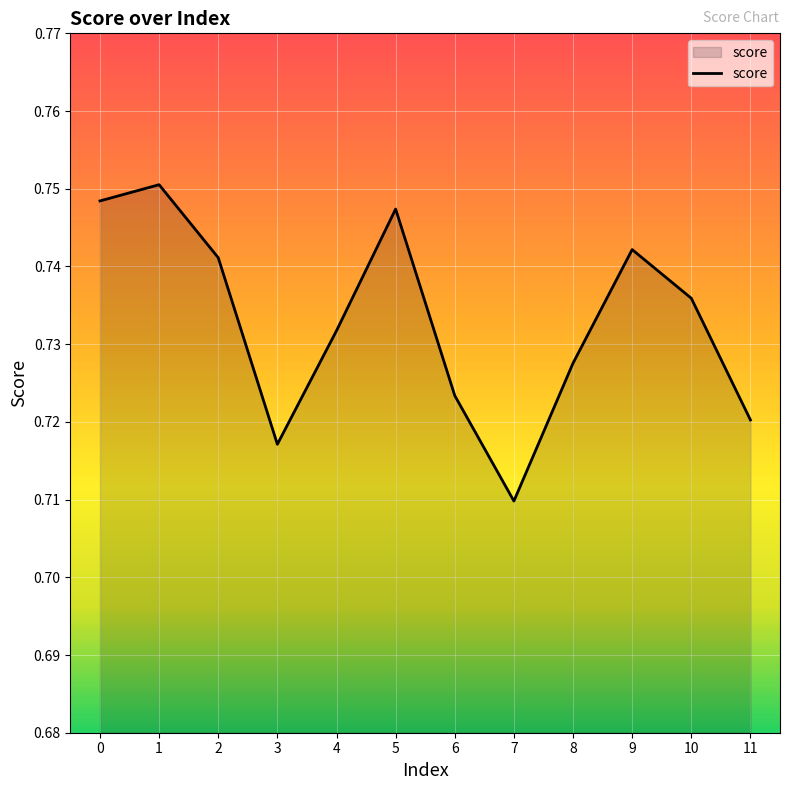

Which category has the lowest value across all series?

7